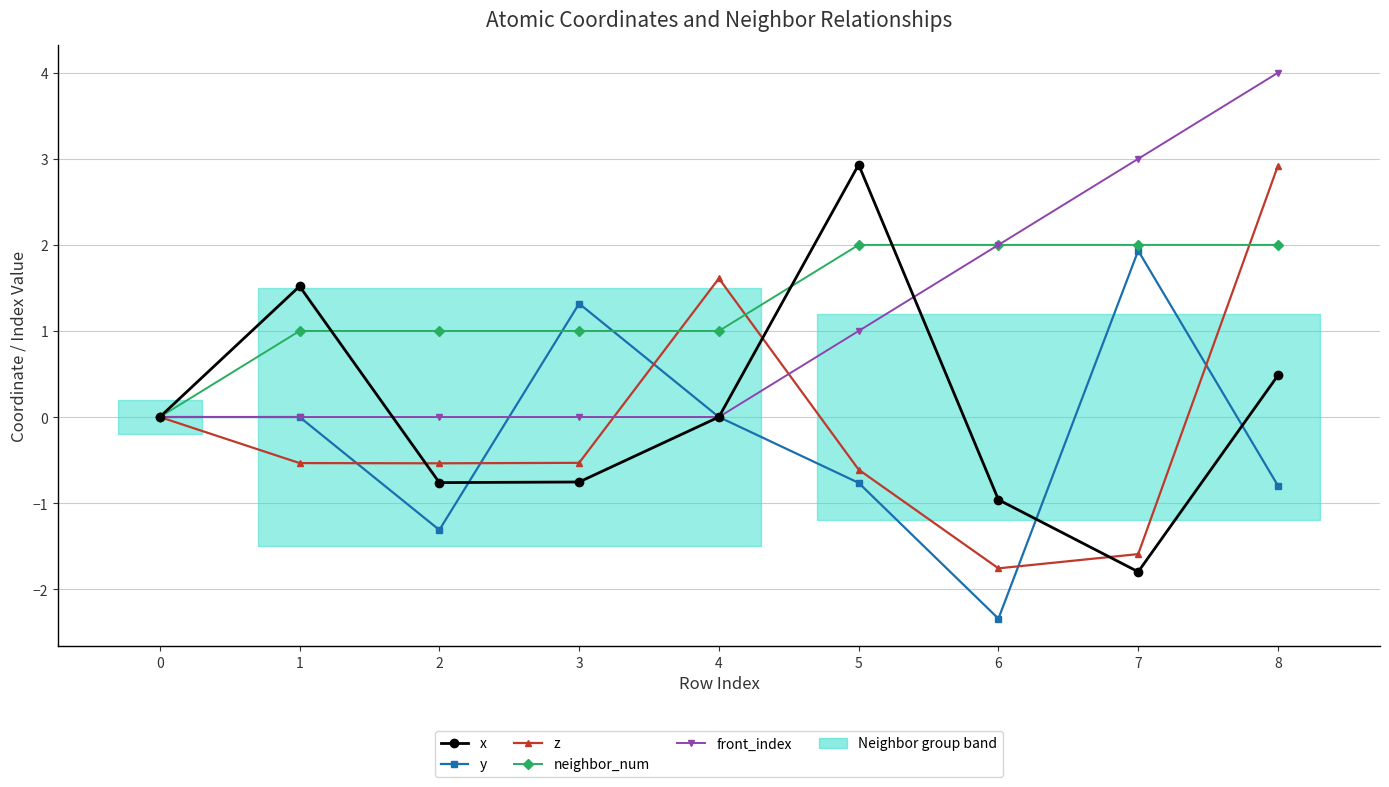

Where do z and y first cross each other?

1 and 2